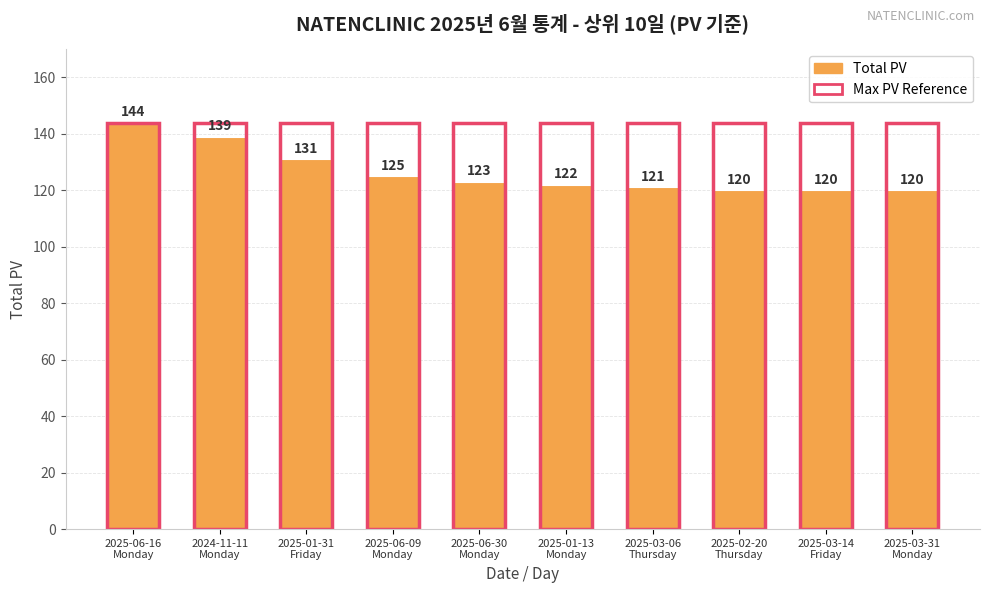

List the series in order of their peak value, lowest first.

Total PV, Max PV Reference